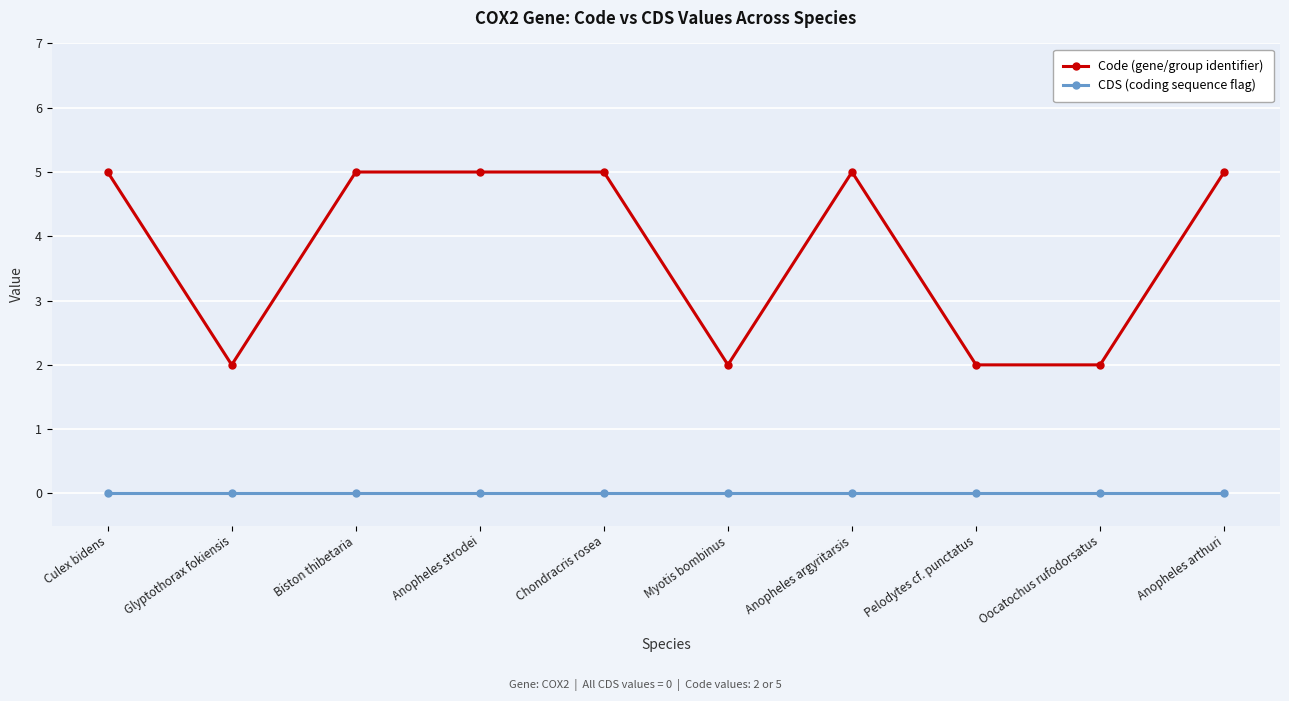

Which series changed the most between Pelodytes cf. punctatus and Anopheles arthuri?

Code (gene/group identifier)